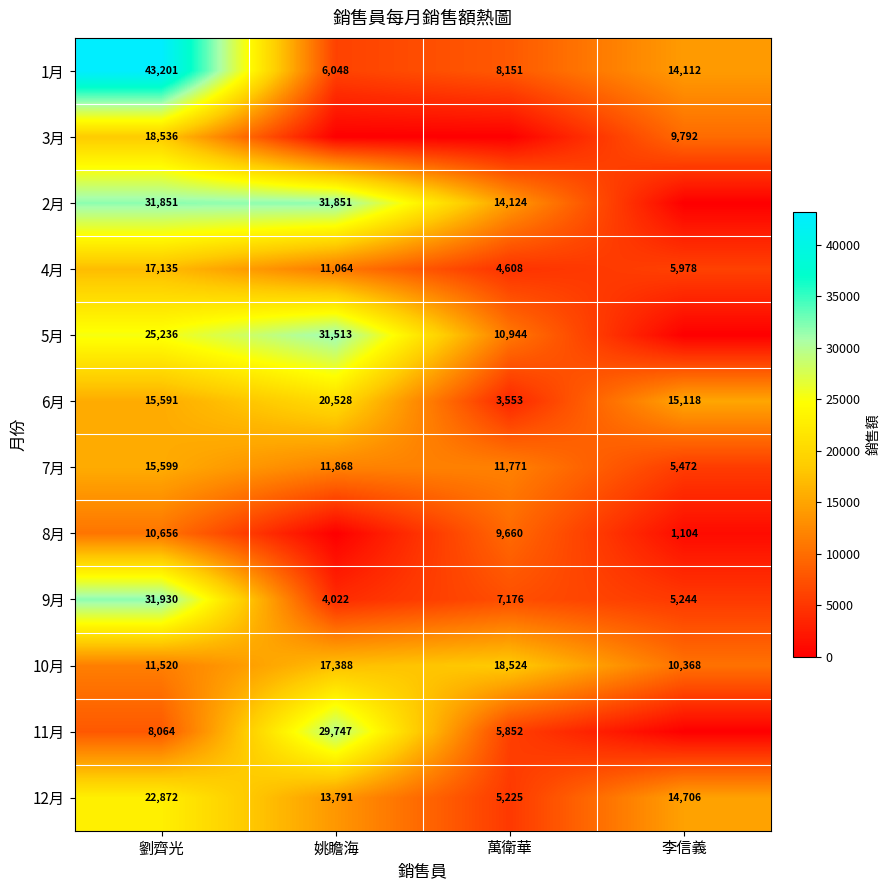

What is the lowest value of the 12月 series?

5225